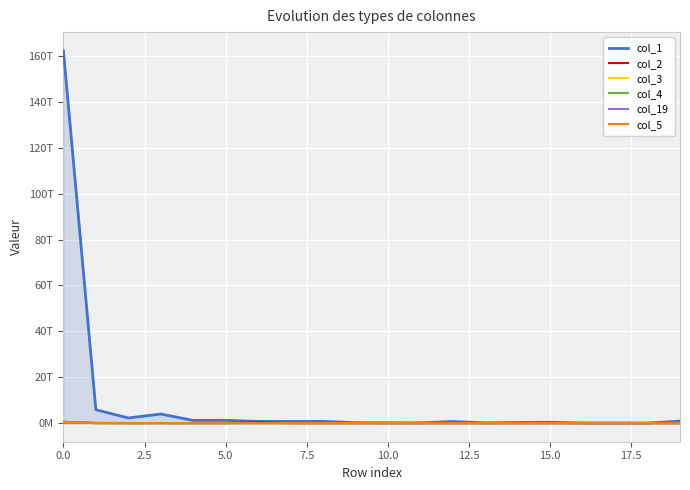

What is the value of the col_2 point at the 9th from the left?

315733549